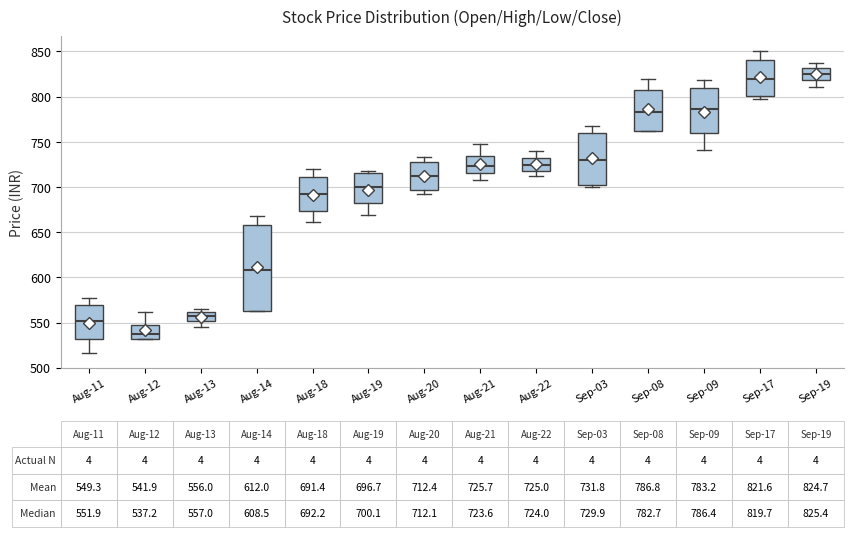

Which box's median line is the lowest?

Aug-12